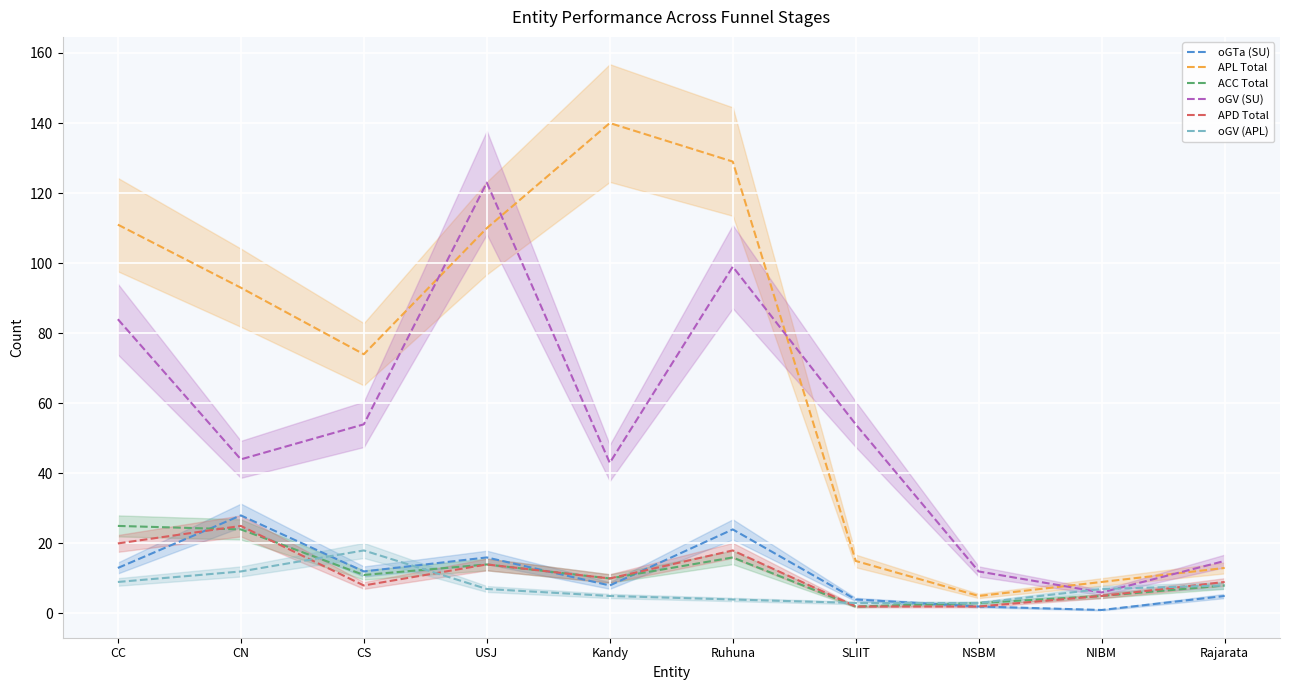

Between CC and CS, which is larger?

CC